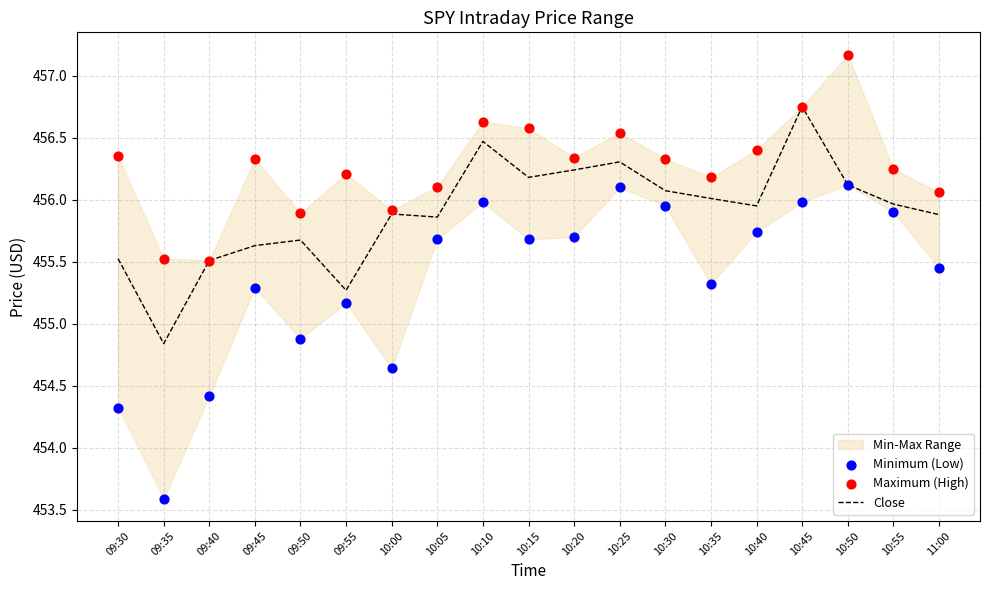

At which category is the sum across all series the highest?

10:45